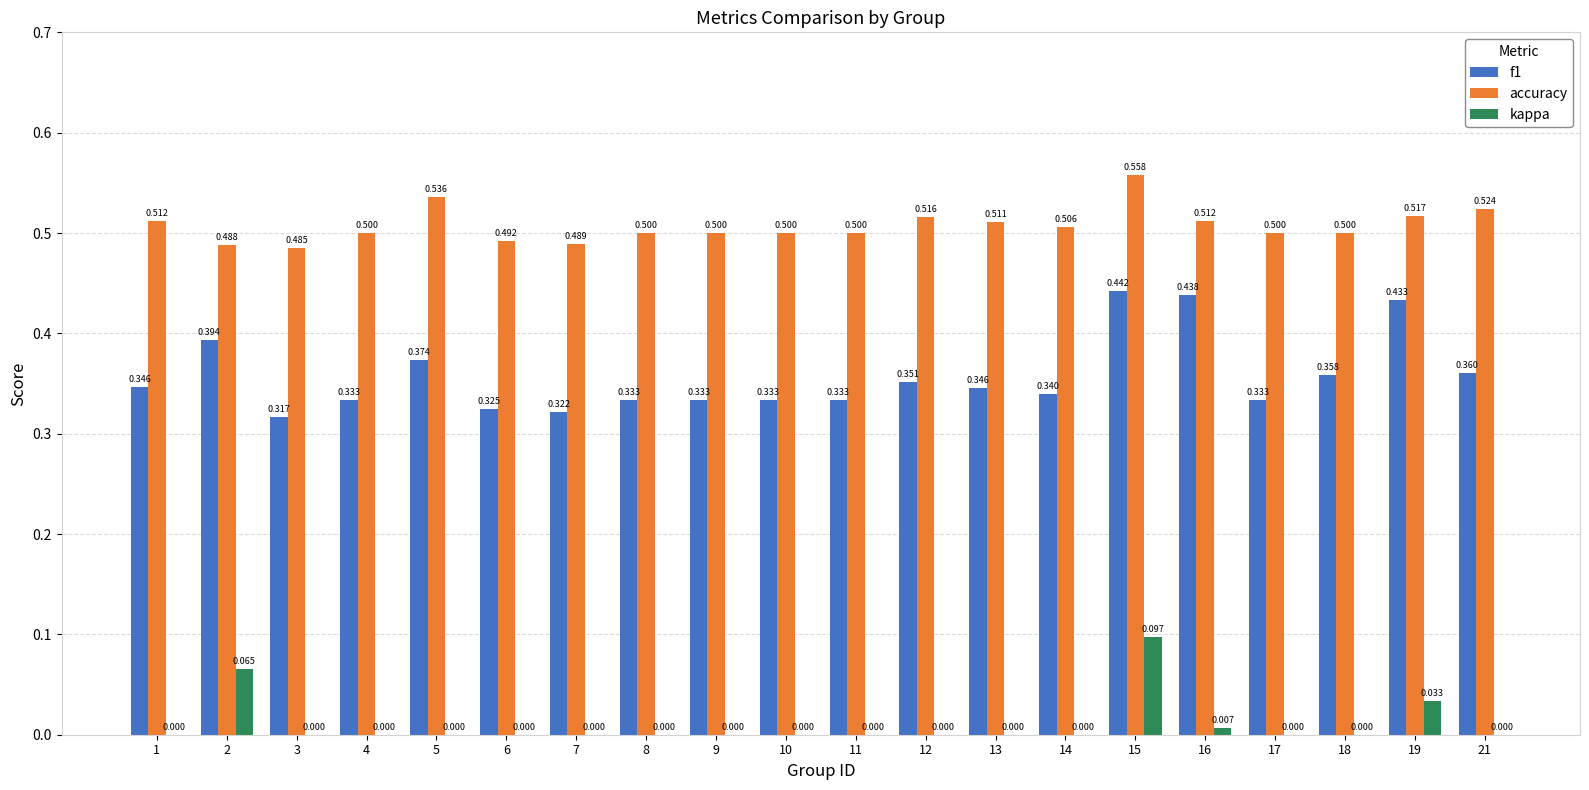

Which series has the largest total across all categories?

accuracy